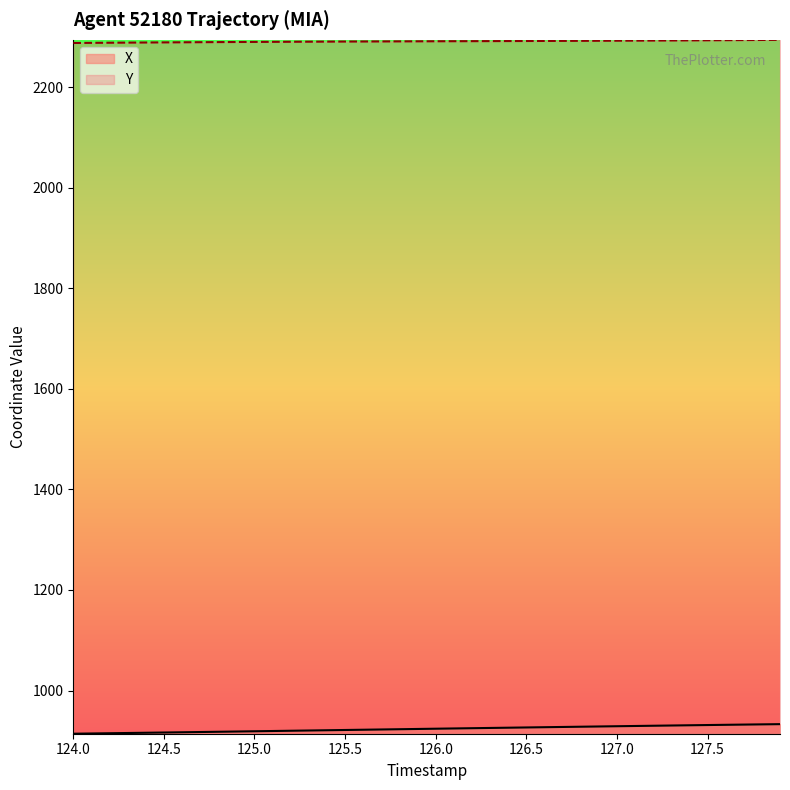

Is the value of X at 125.0 greater than the value of Y at 126.5?

No